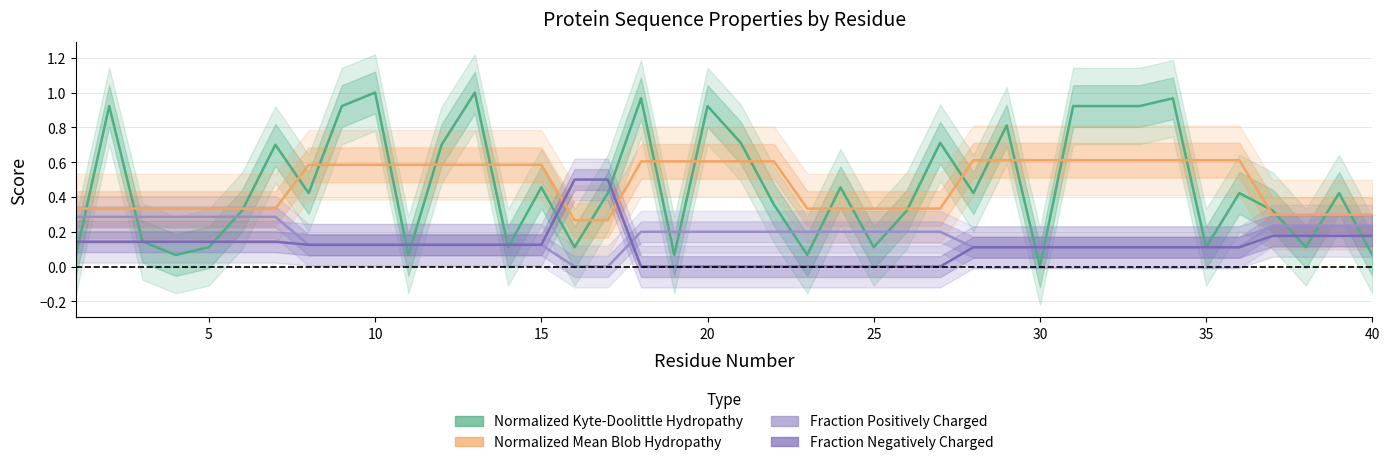

What is the sum of all Fraction Positively Charged values?

6.9